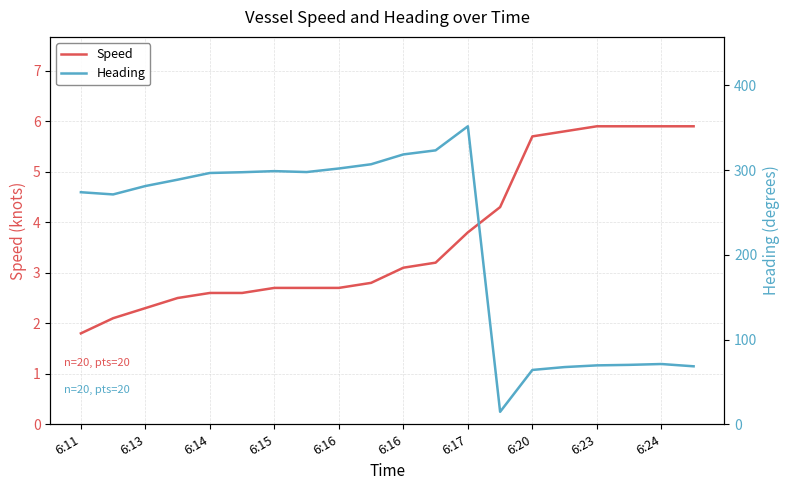

Between 6:13 and 6:15, which series saw the biggest shift?

Heading